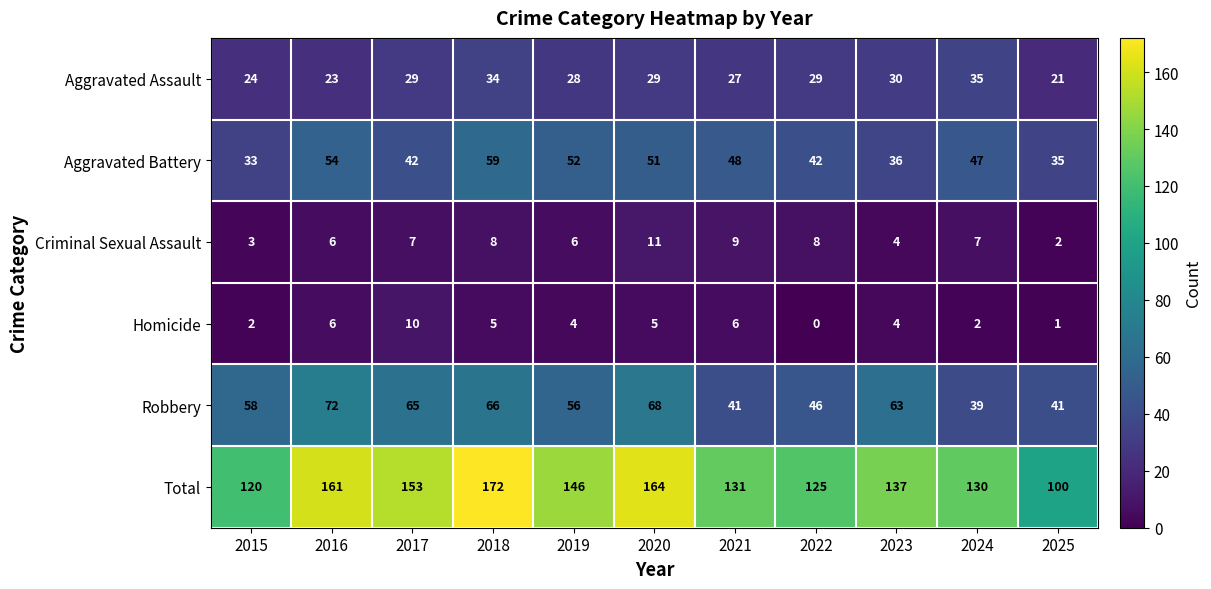

The value of Aggravated Assault at 2015 is 14. True or false?

False